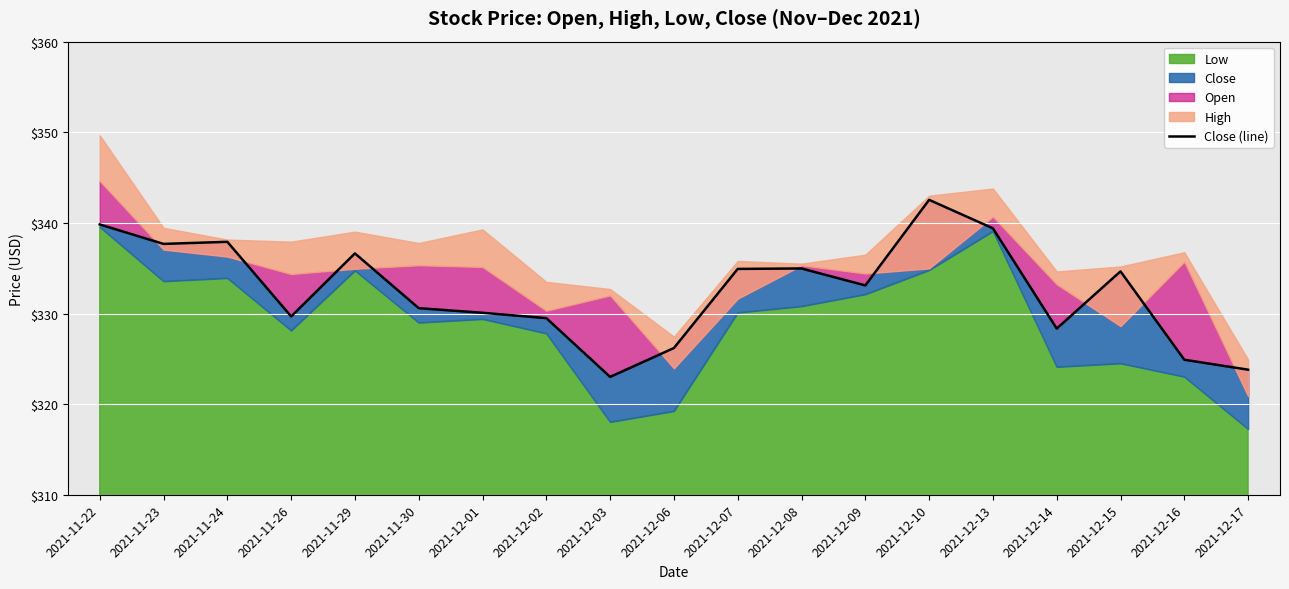

At which category does the data reach its first local valley?

2021-11-23